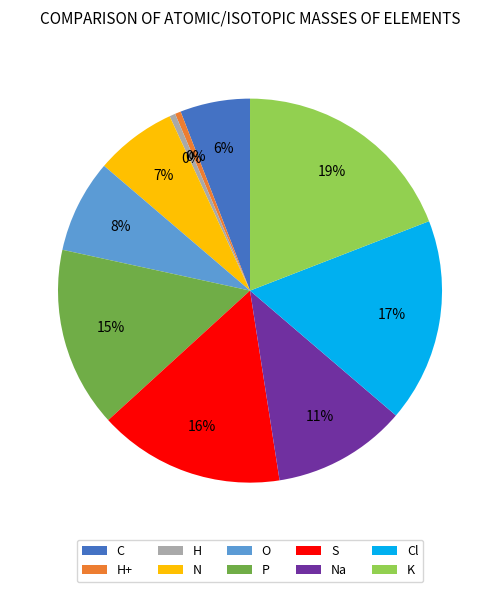

True or false: Cl accounts for 17% of the total.

True